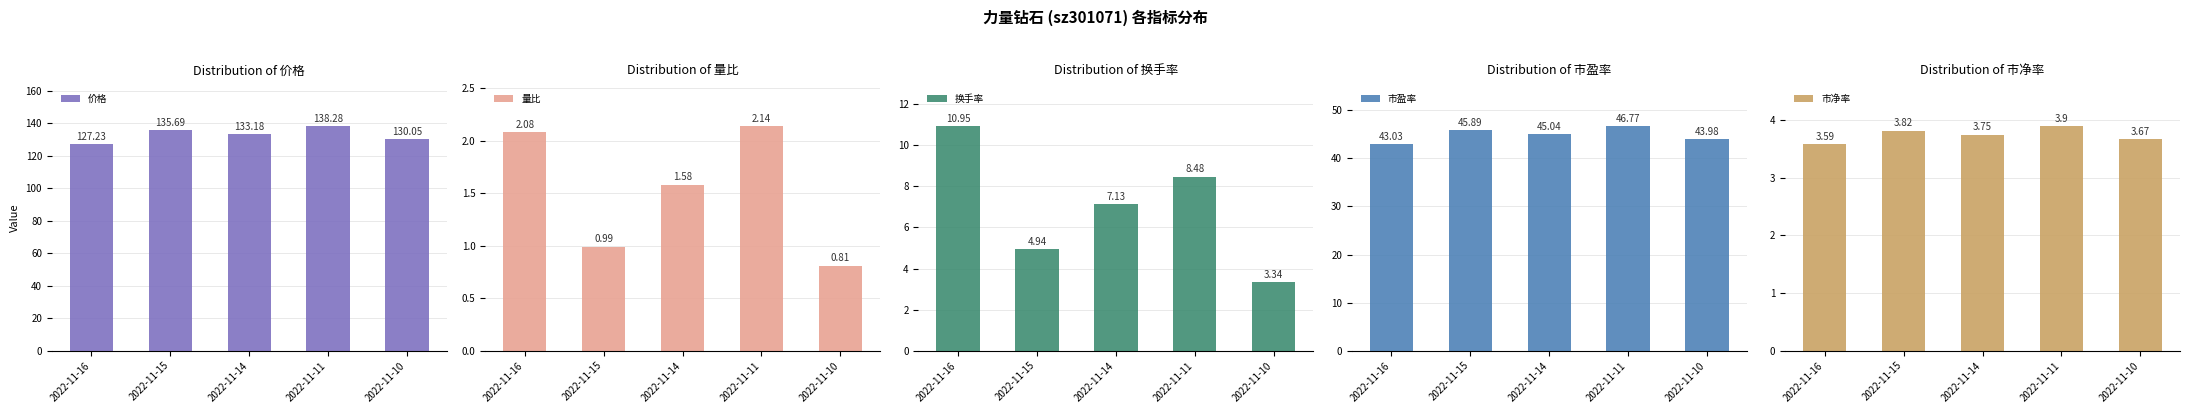

What is the maximum value for 市净率?

3.9